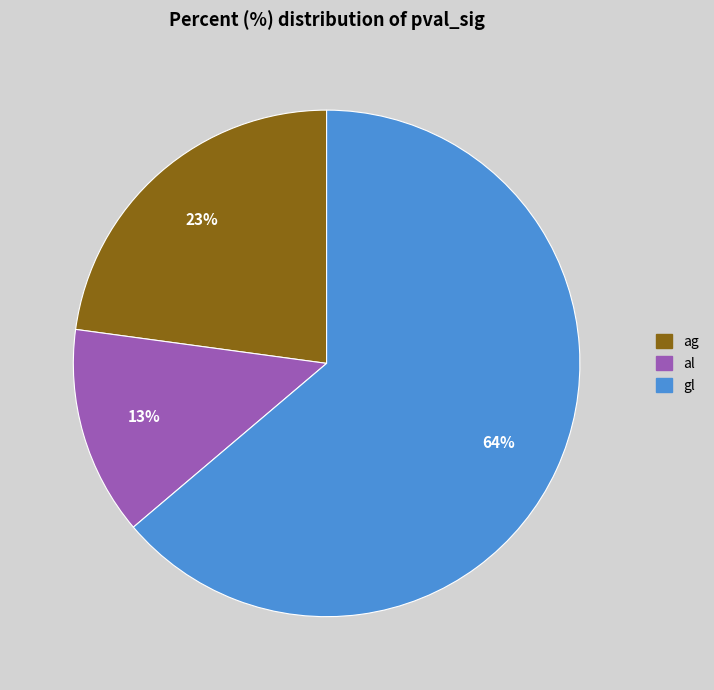

Which has a higher value, gl or al?

gl